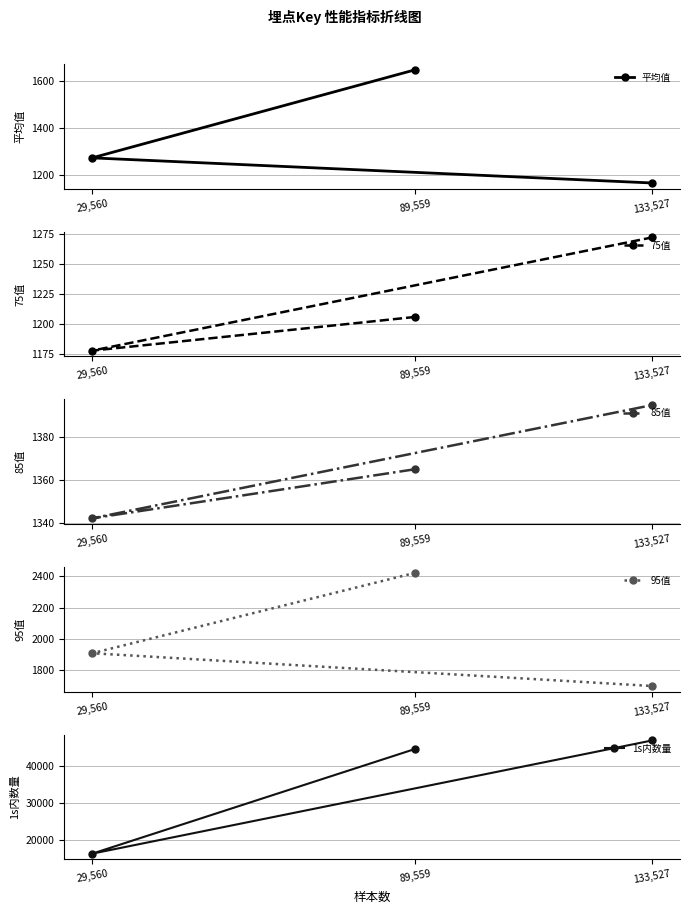

At how many categories does at least one series exceed 10587?

3